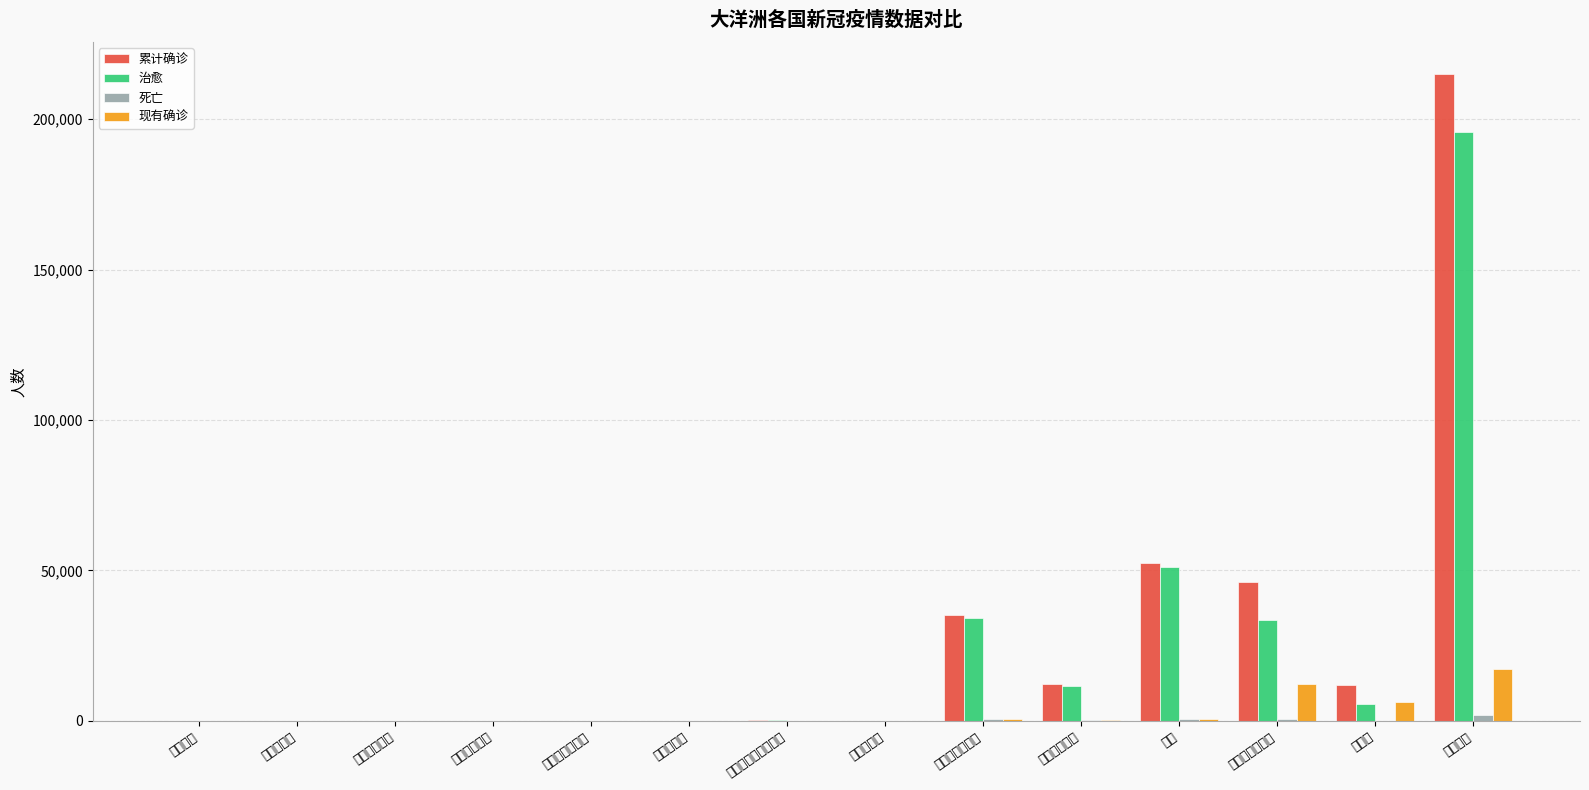

Where does the 累计确诊 series first go above 445?

巴布亚新几内亚